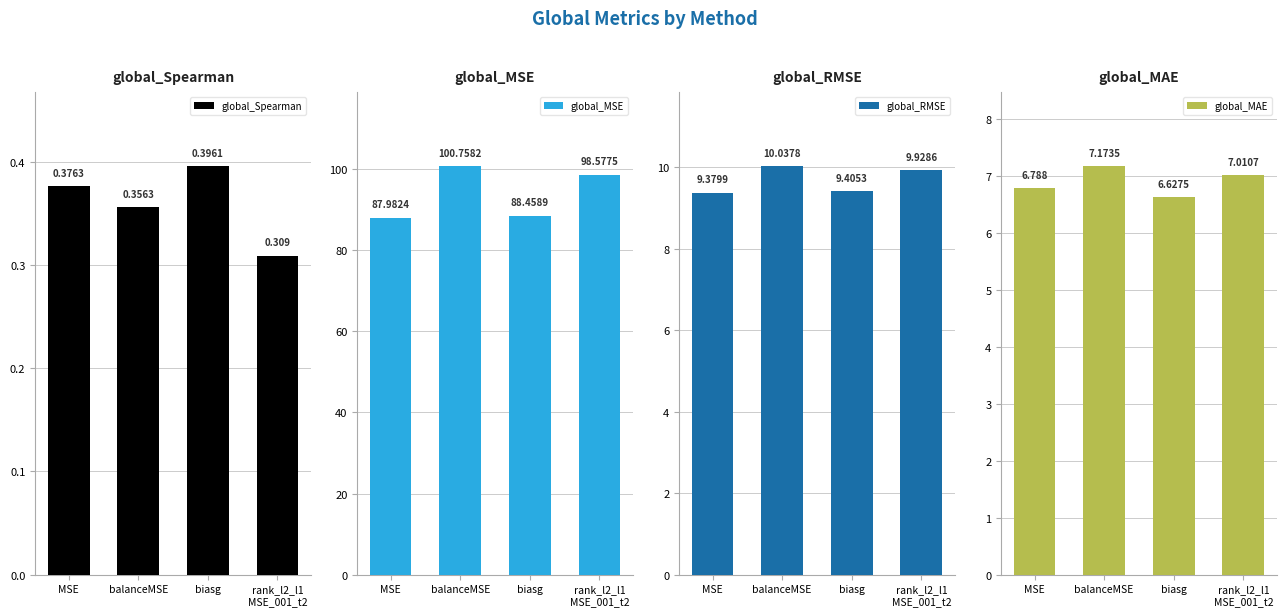

What is the spread (max minus min) of values at MSE?

87.6